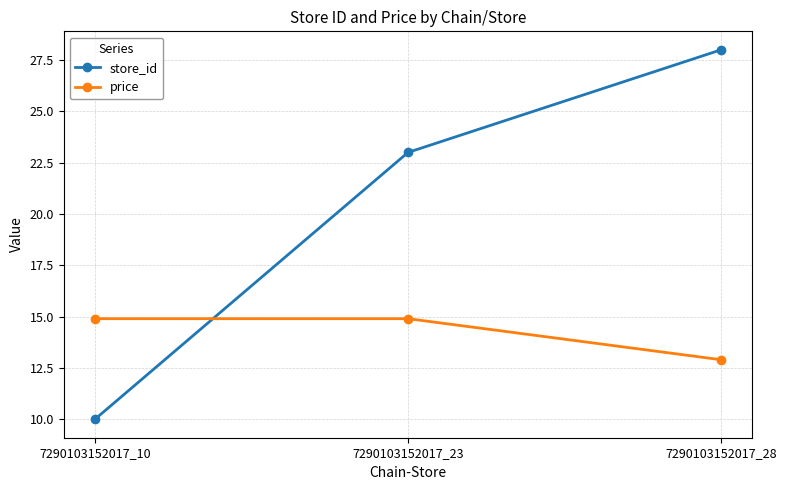

How many distinct data groups are displayed?

2